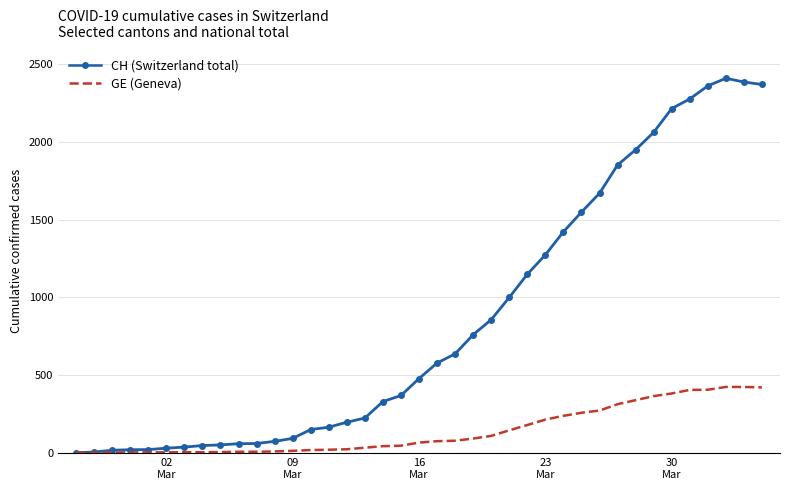

What is the maximum value for CH (Switzerland total)?

2410